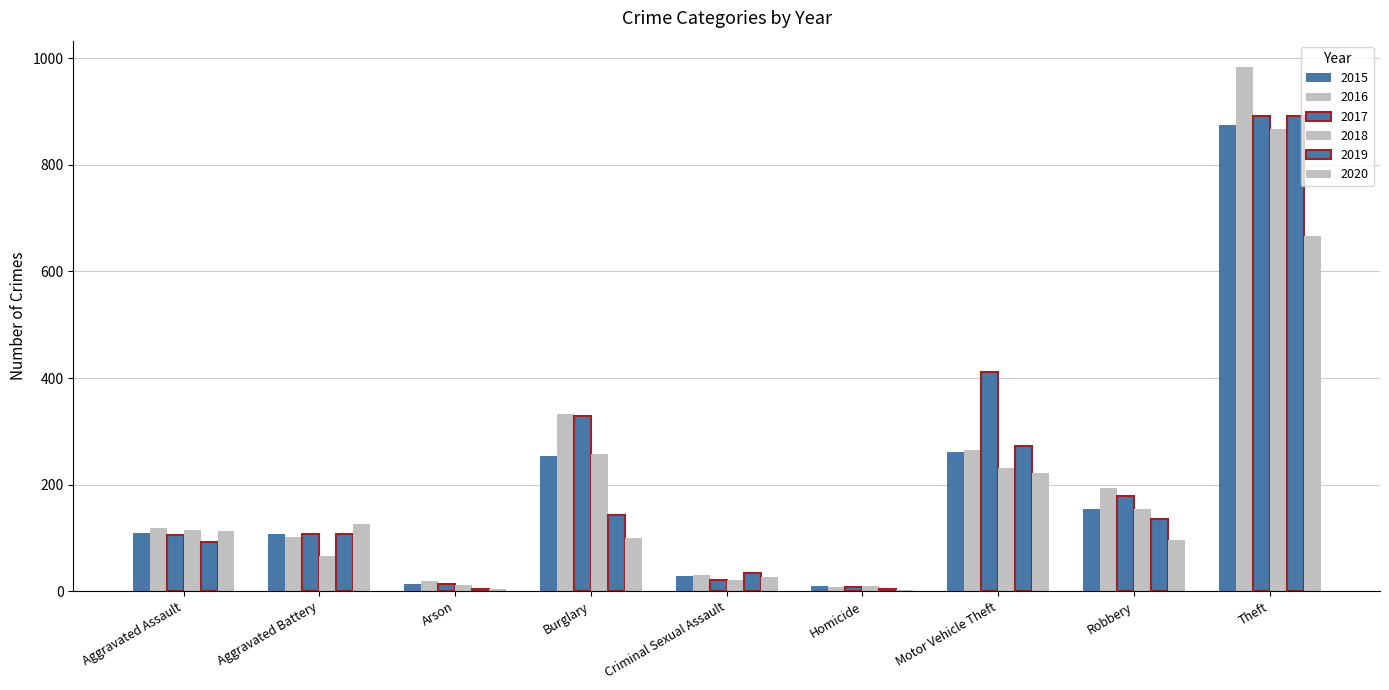

How many series are shown in this chart?

6